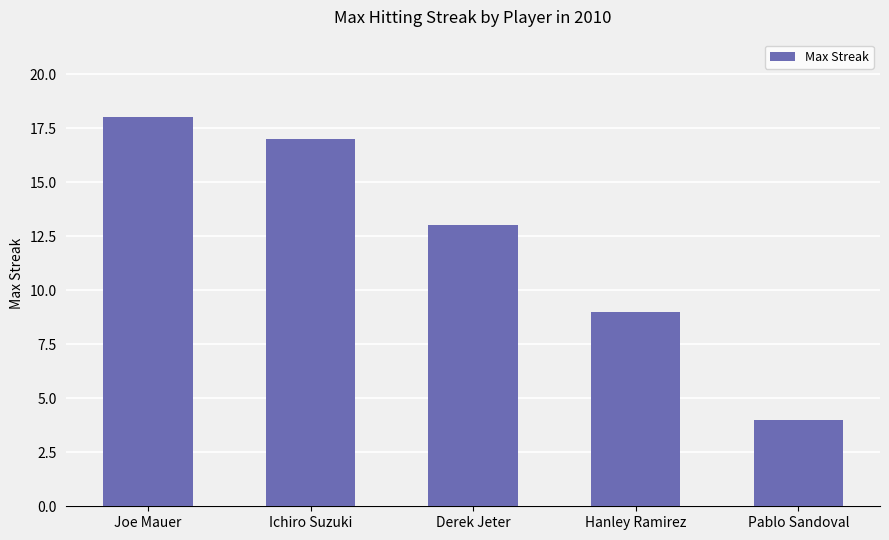

True or false: the data shows 4 at Pablo Sandoval.

True